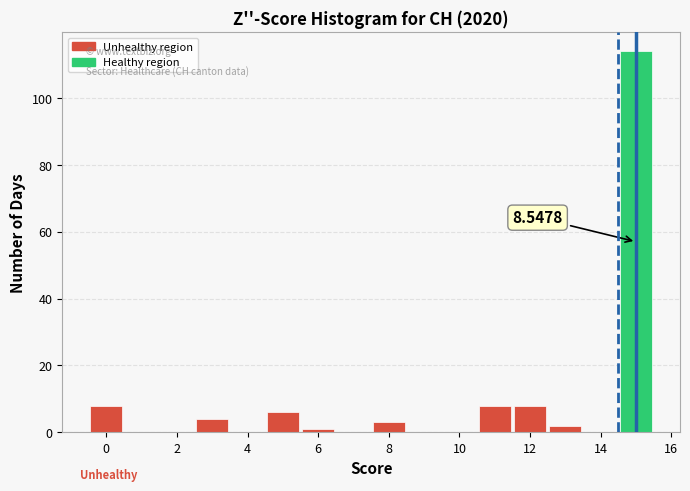

Which range on the x-axis has the tallest bar?

14.5 to 15.5